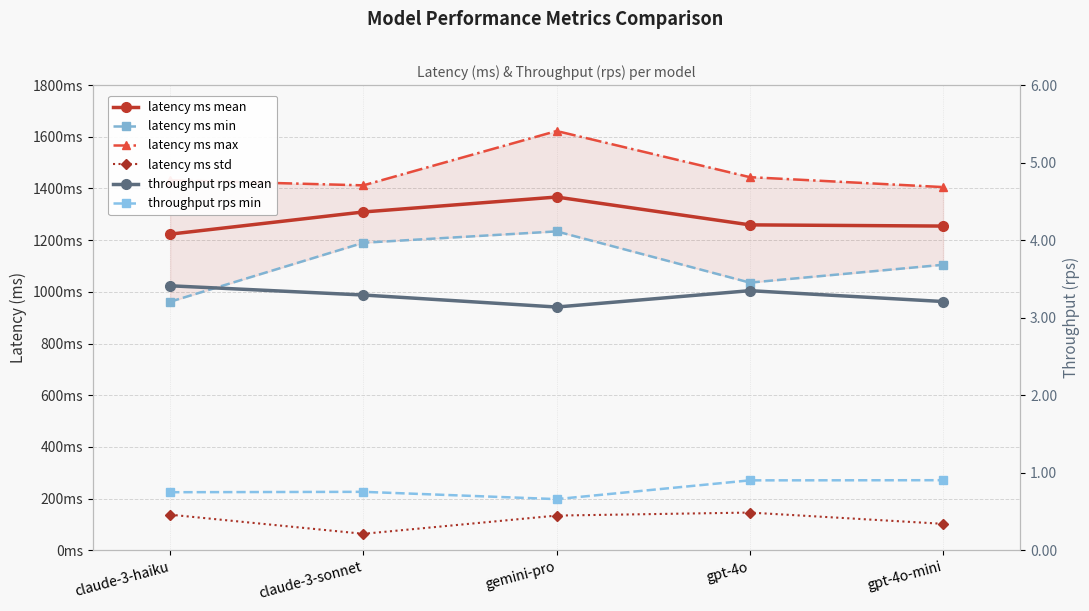

True or false: latency ms max and throughput rps min intersect in this chart.

False